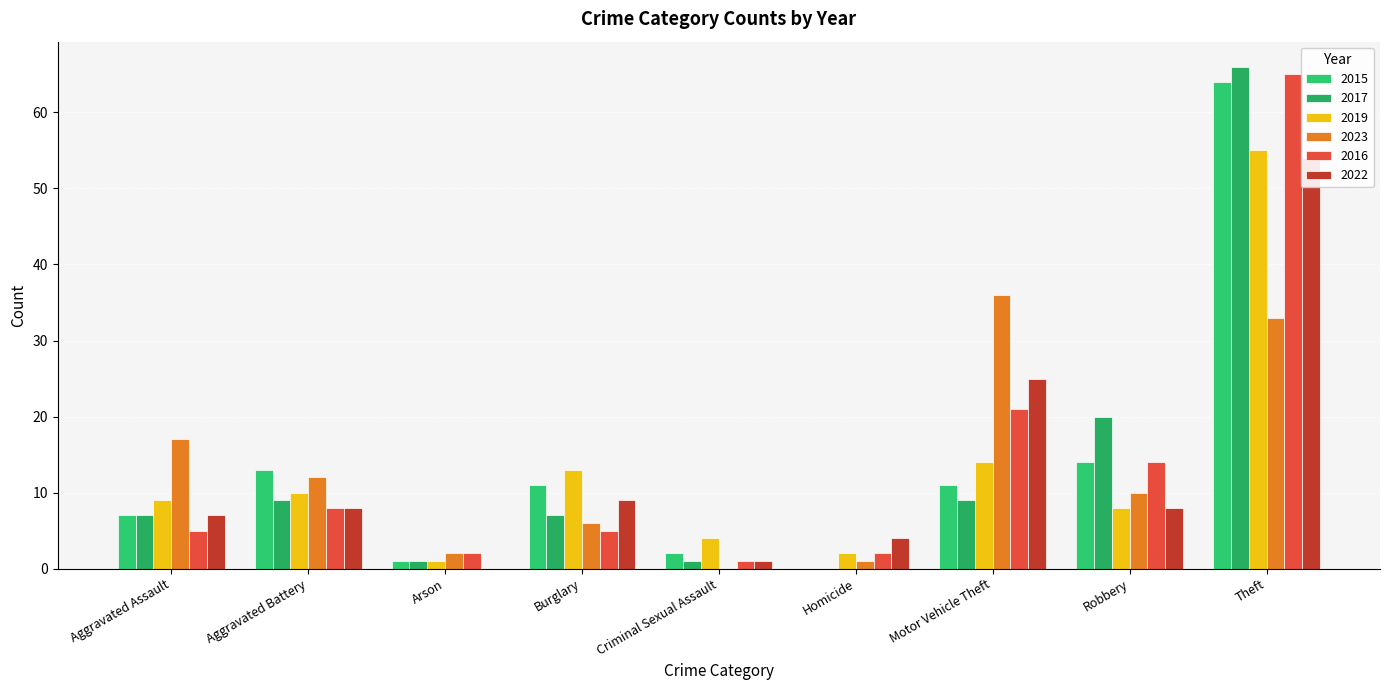

At Burglary, list the series in order from largest to smallest.

2019, 2015, 2022, 2017, 2023, 2016